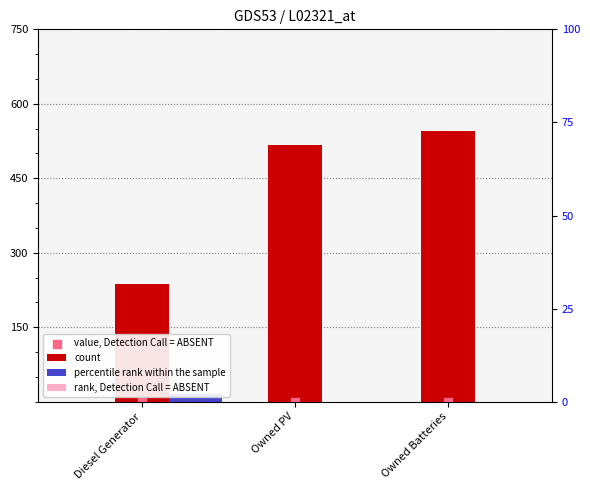

Which series contains the highest Y value?

count